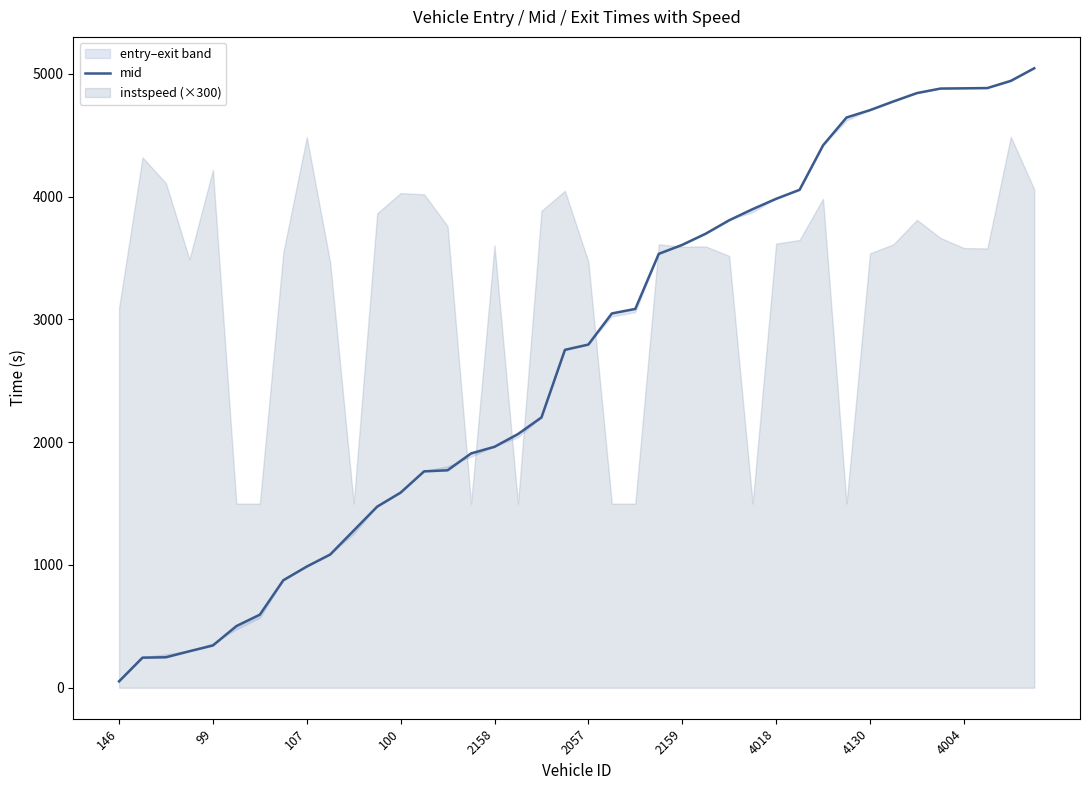

What position from the left is 31?

32